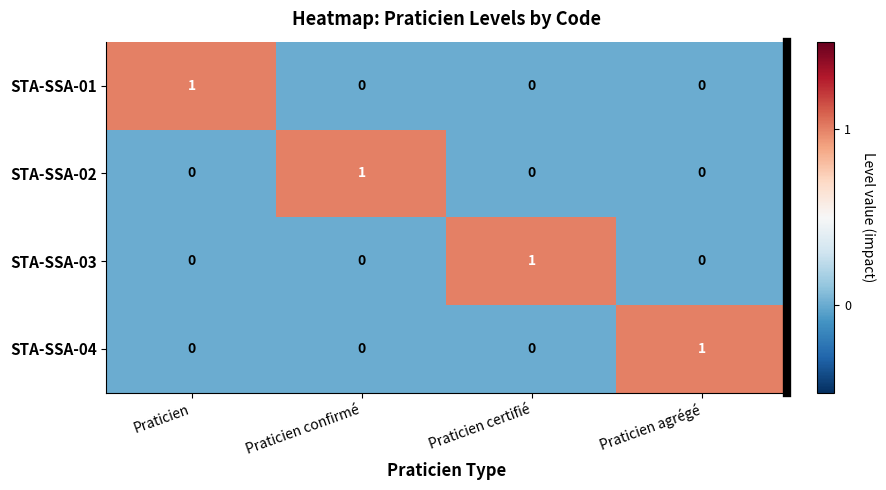

Is it true that STA-SSA-02 equals -1 at Praticien certifié?

False